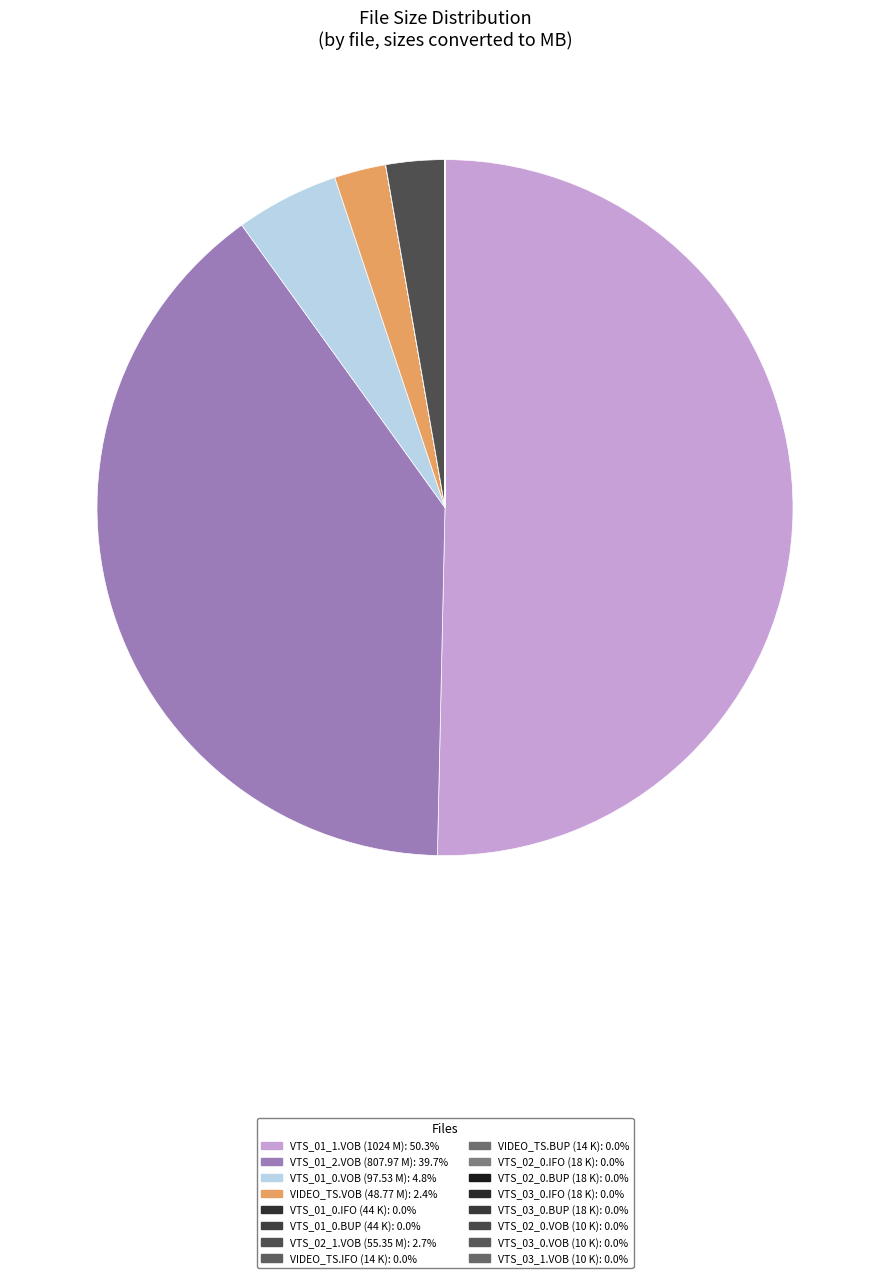

What is the smallest slice in the pie chart?

VTS_02_0.VOB (10 K)